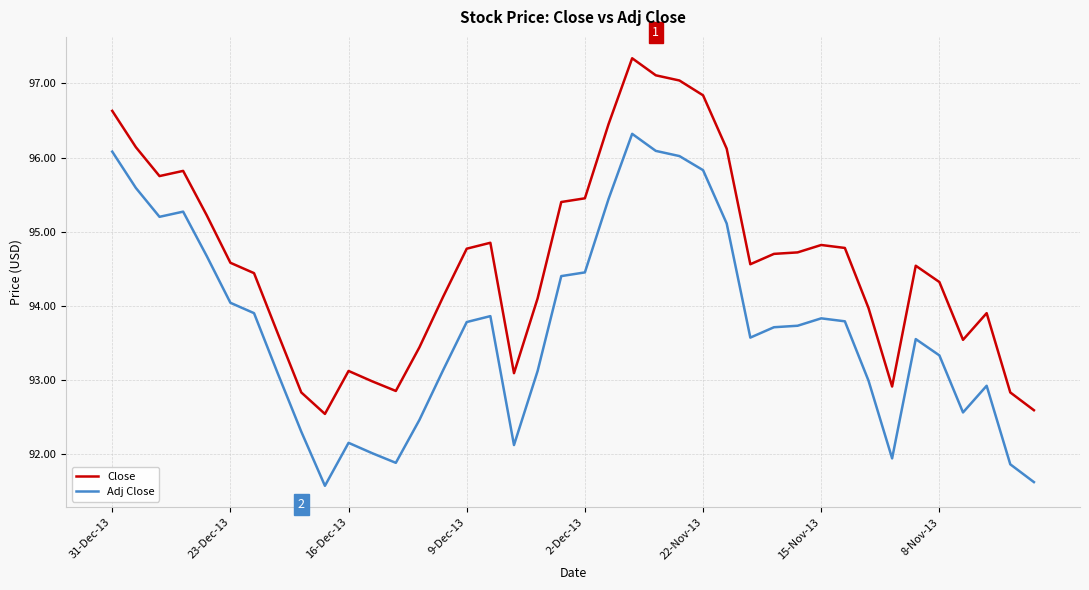

Which series has the largest range (max minus min)?

Close